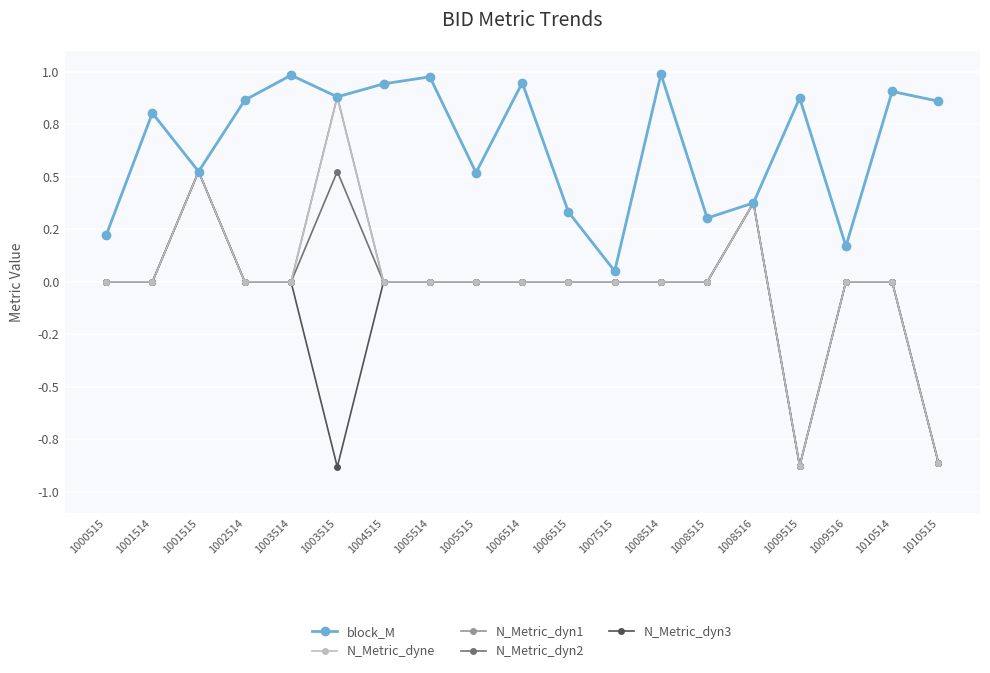

Does the chart have visible grid lines?

Yes